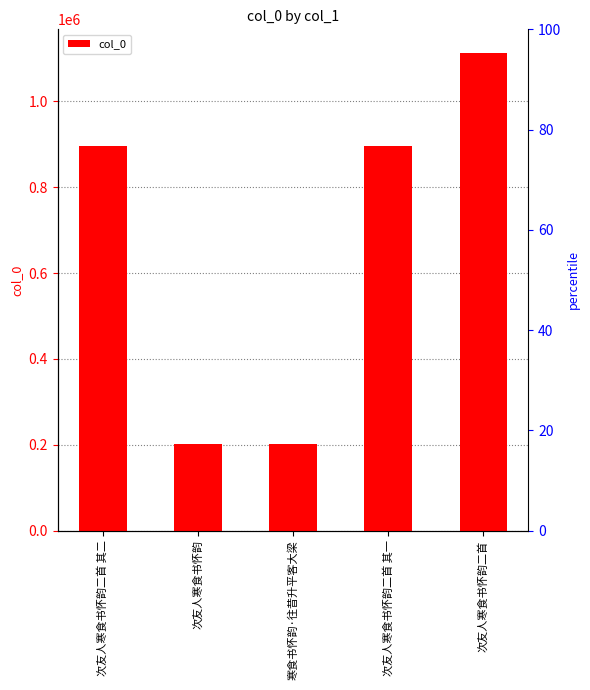

What is the sum of the values at 次友人寒食书怀韵二首 and 次友人寒食书怀韵二首 其一?

2007779